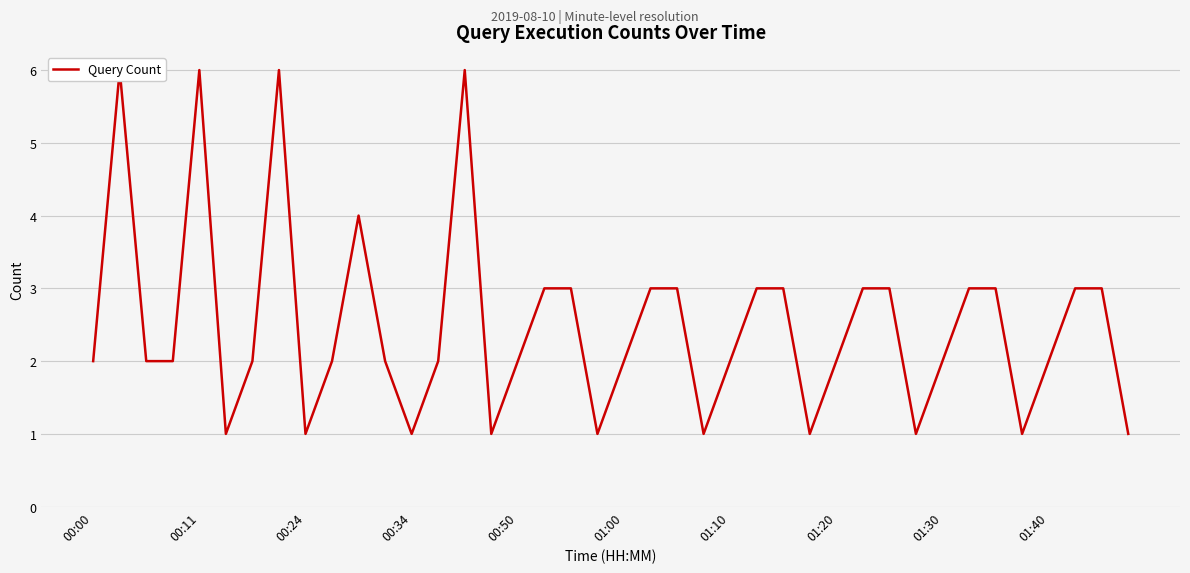

What is the ratio of the value at 10 to the value at 12?

4.0